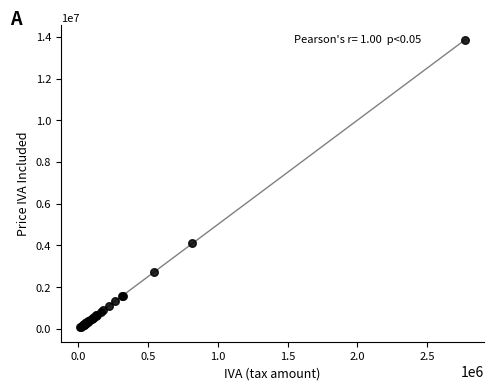

What Y value in the scatter plot is closest to 6964500?

4092000